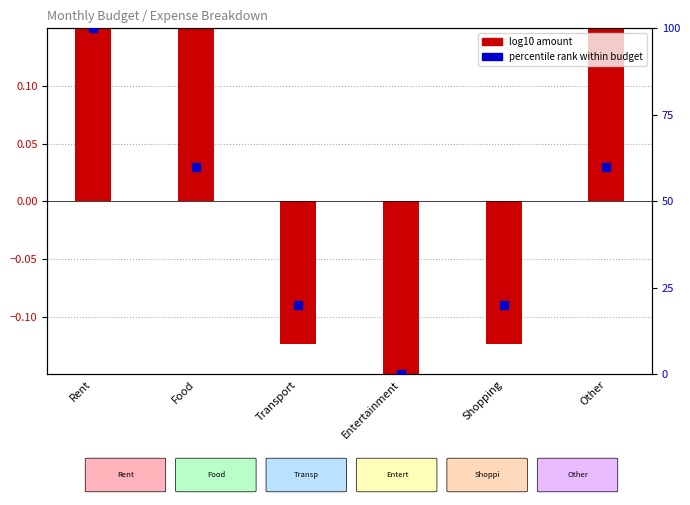

What is the total value across all series at Entertainment?

-0.3